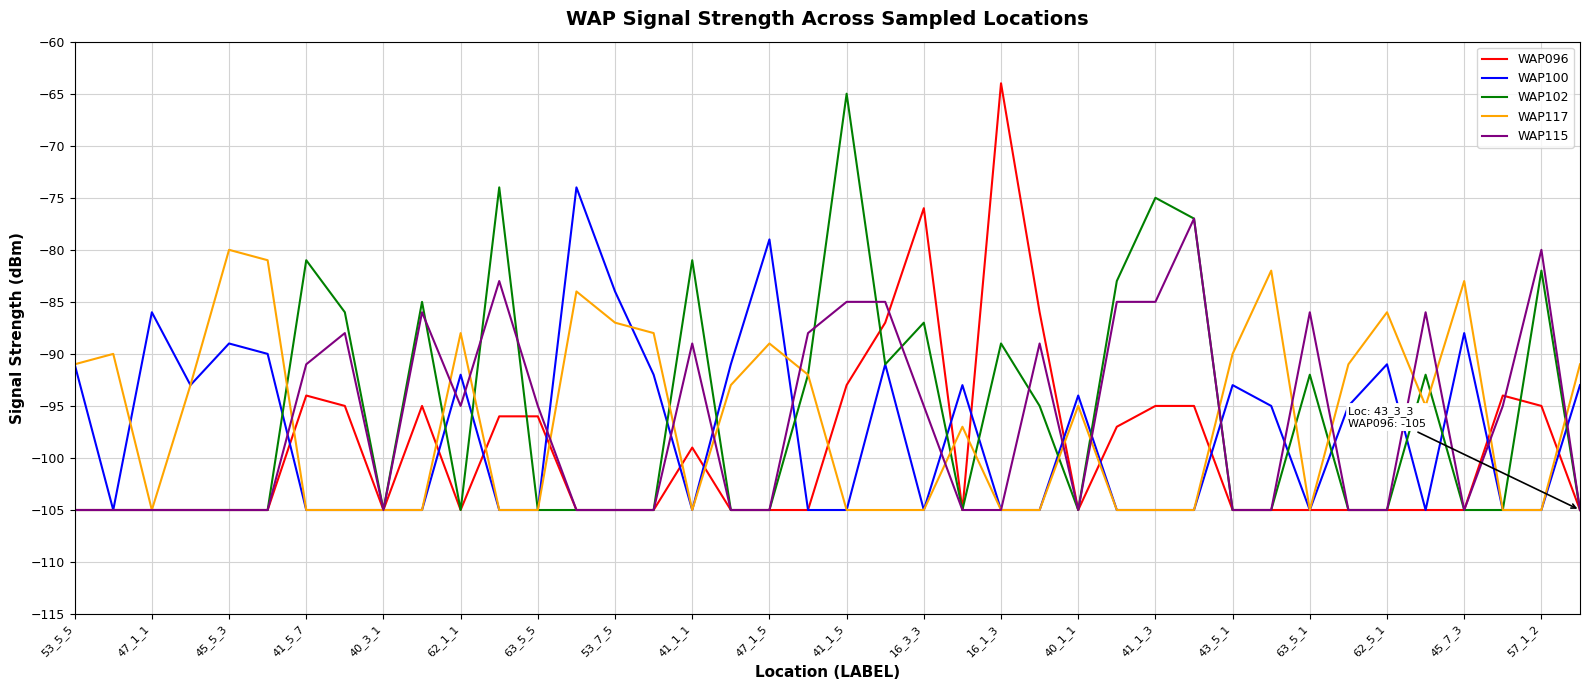

What is the highest value of the WAP100 series?

-74